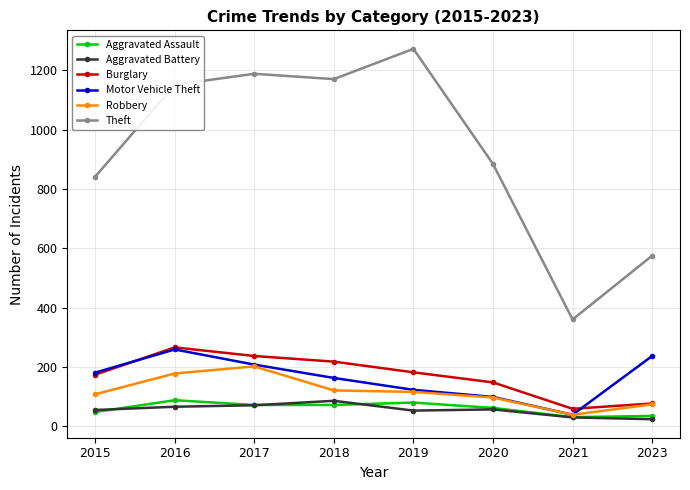

What value does the Aggravated Assault series have at 2015?

48